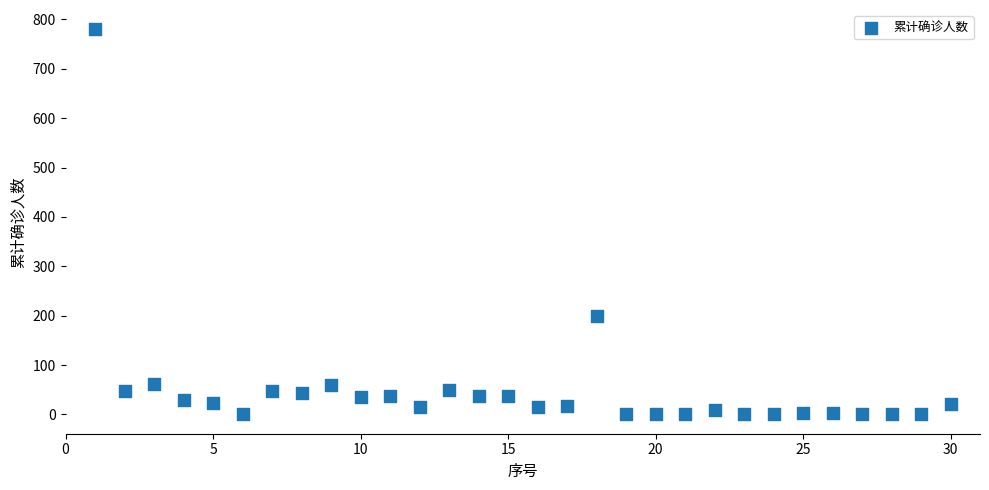

What is the range of Y values (max minus min)?

780